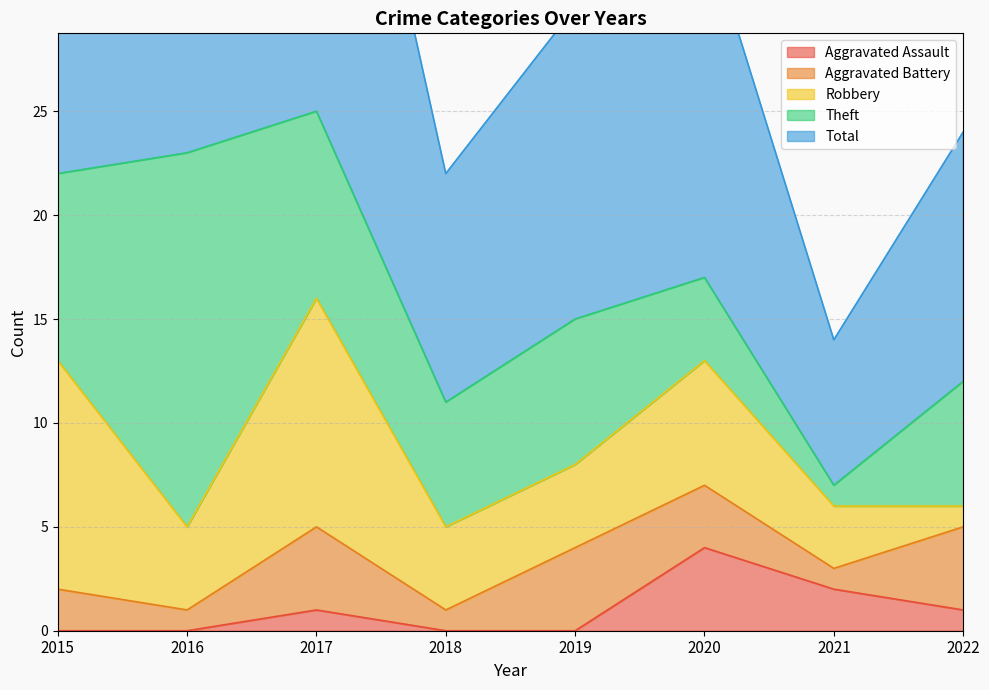

At which category does Aggravated Battery reach its first local valley?

2016